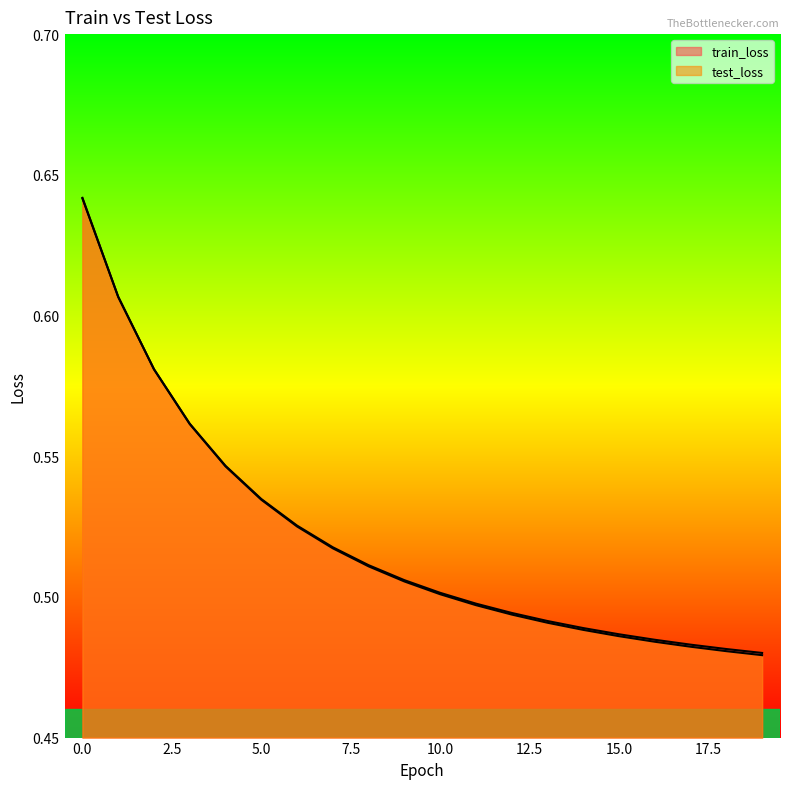

True or false: train_loss has more than 1 points higher than both neighbors.

False